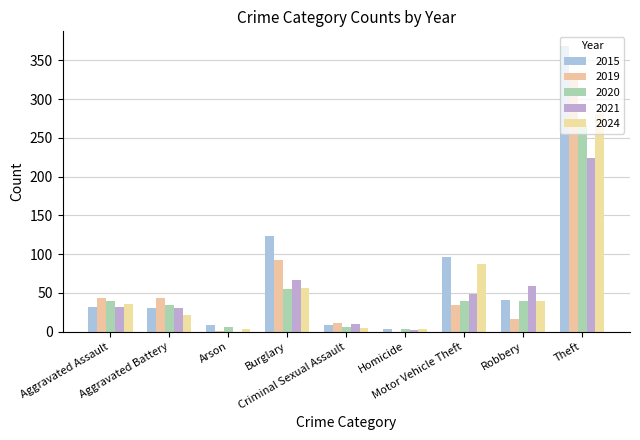

How many categories are shown in the chart?

9